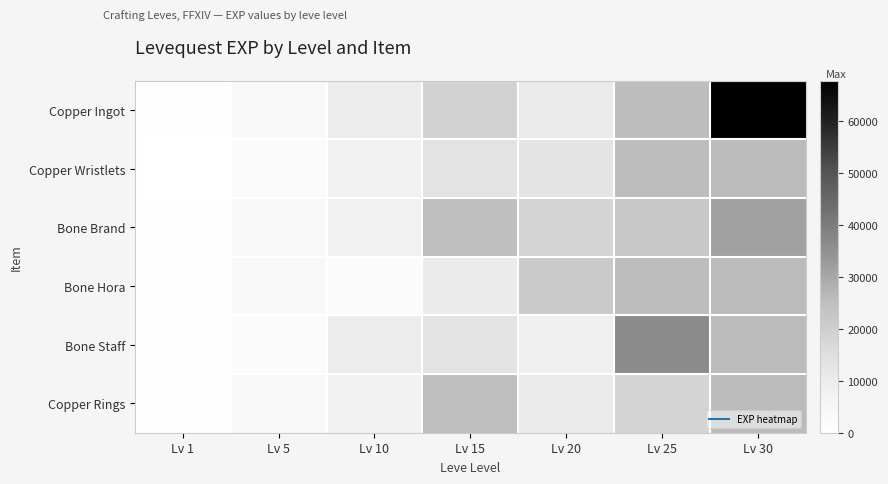

What is the spread (max minus min) of values at Lv 5?

1620